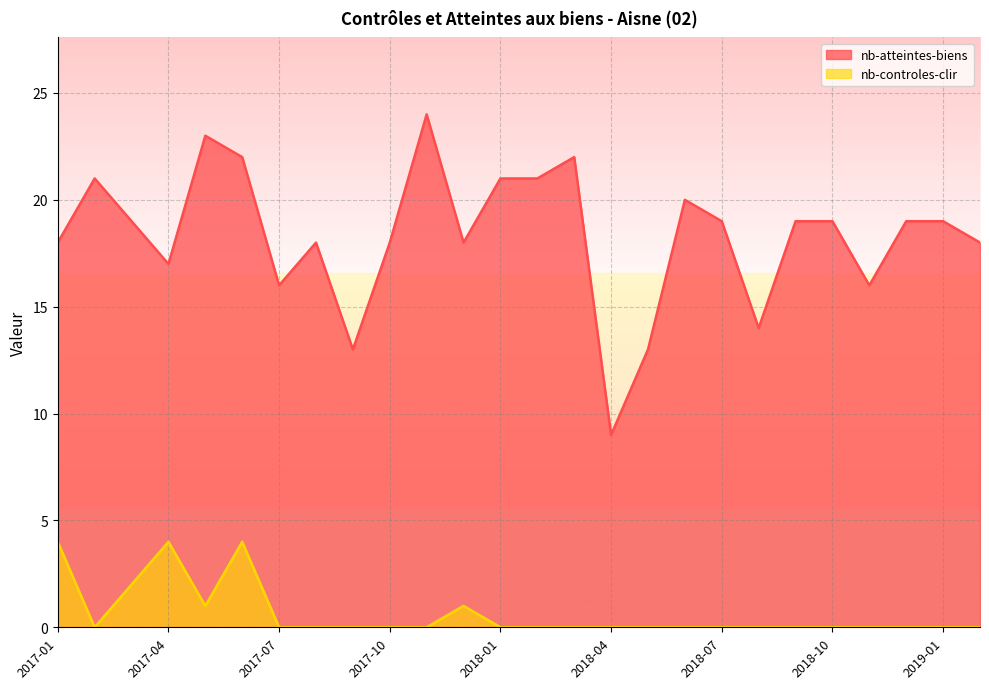

What is the difference between the nb-atteintes-biens values at 2019-01 and 2018-01?

2